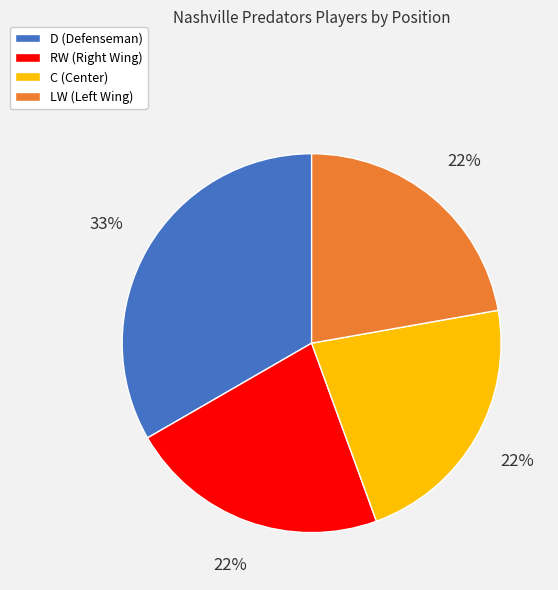

Does C account for over 50% of the chart?

No